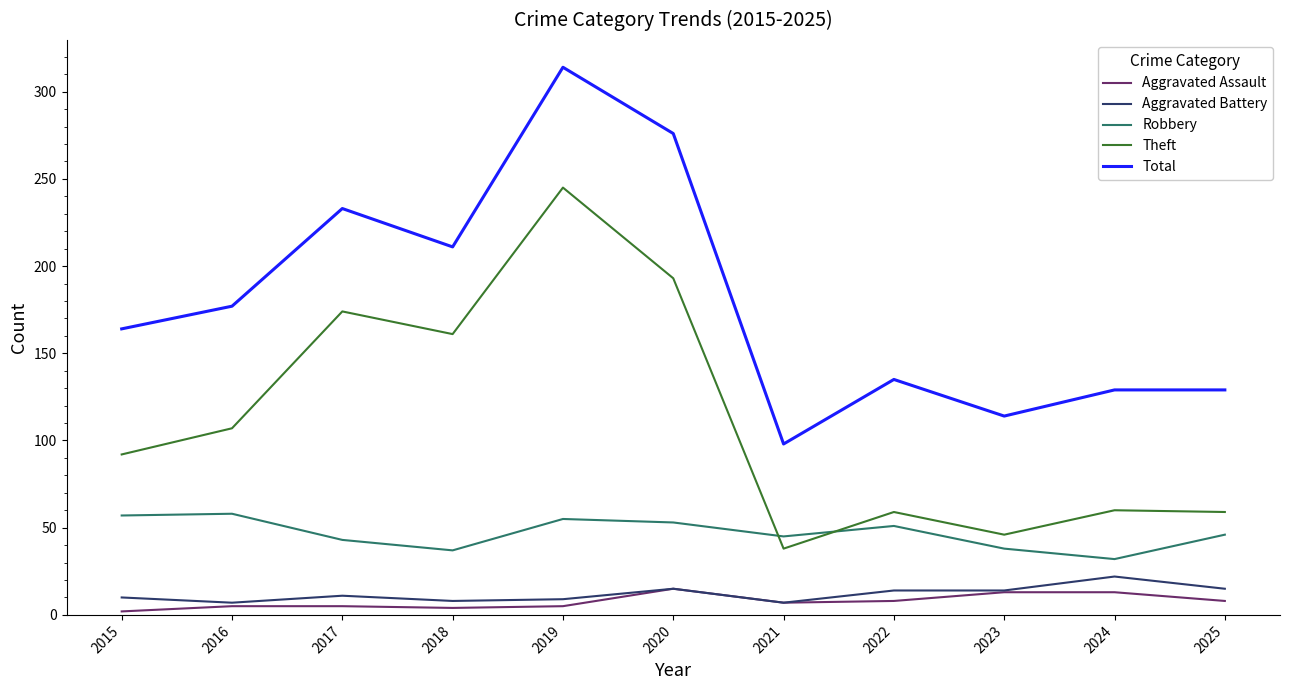

List the series in order of their peak value, lowest first.

Aggravated Assault, Aggravated Battery, Robbery, Theft, Total